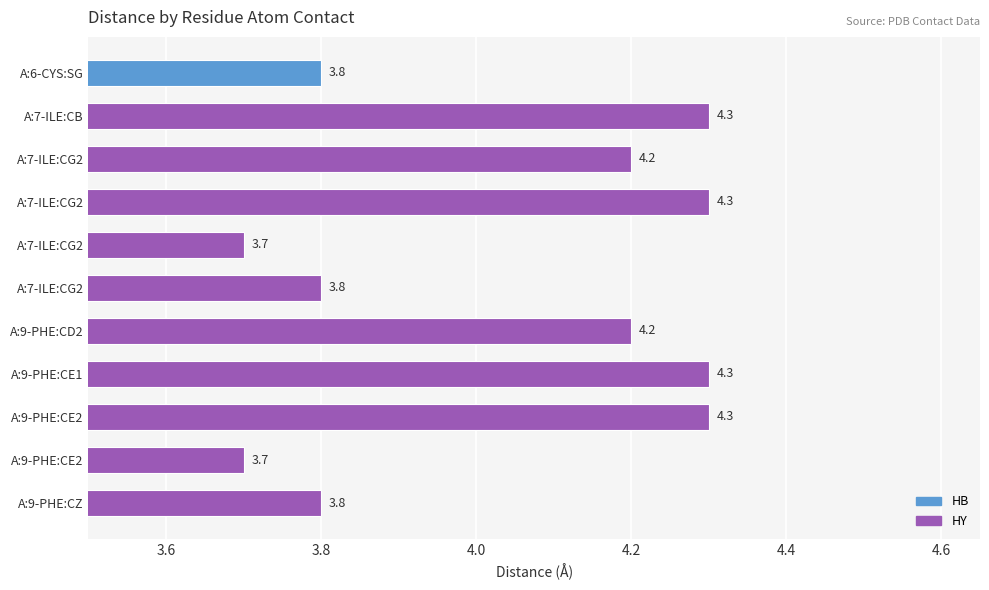

Are the bars horizontal?

Yes